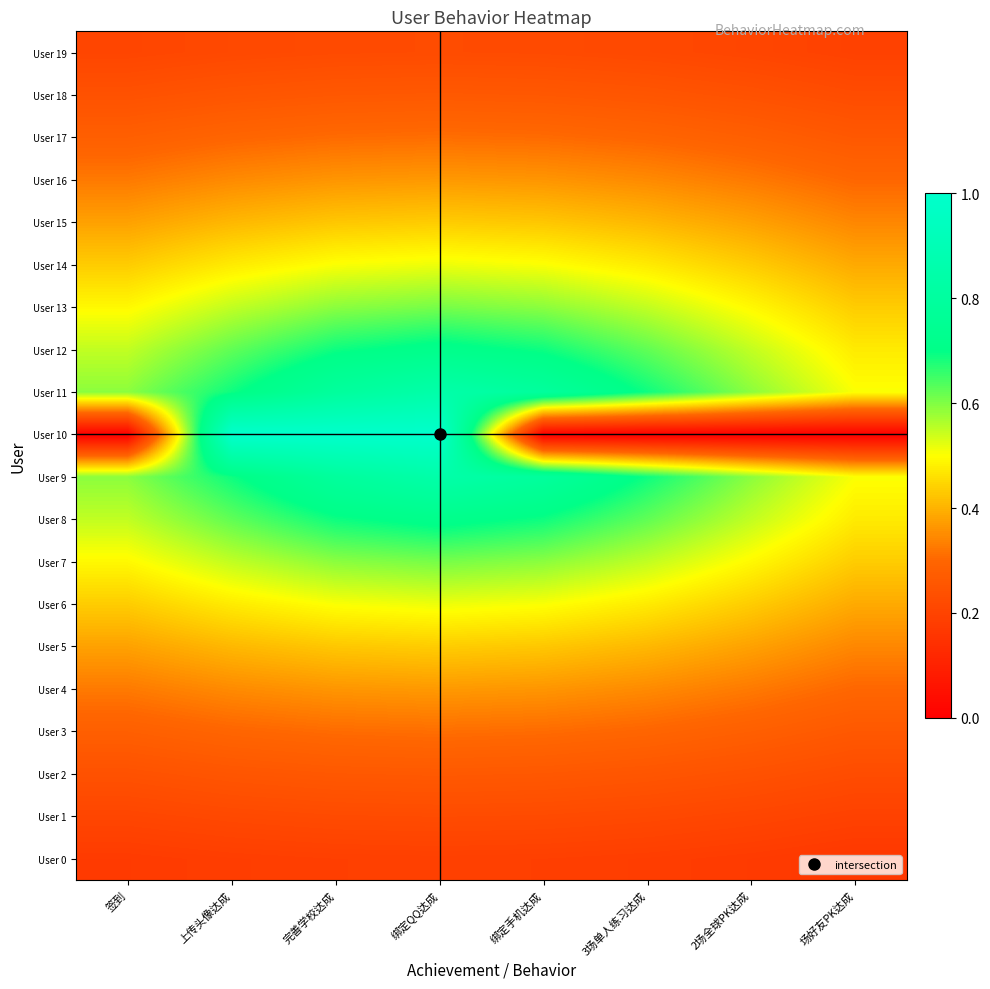

Between 签到 and 3场单人练习达成, which series saw the biggest shift?

User 9